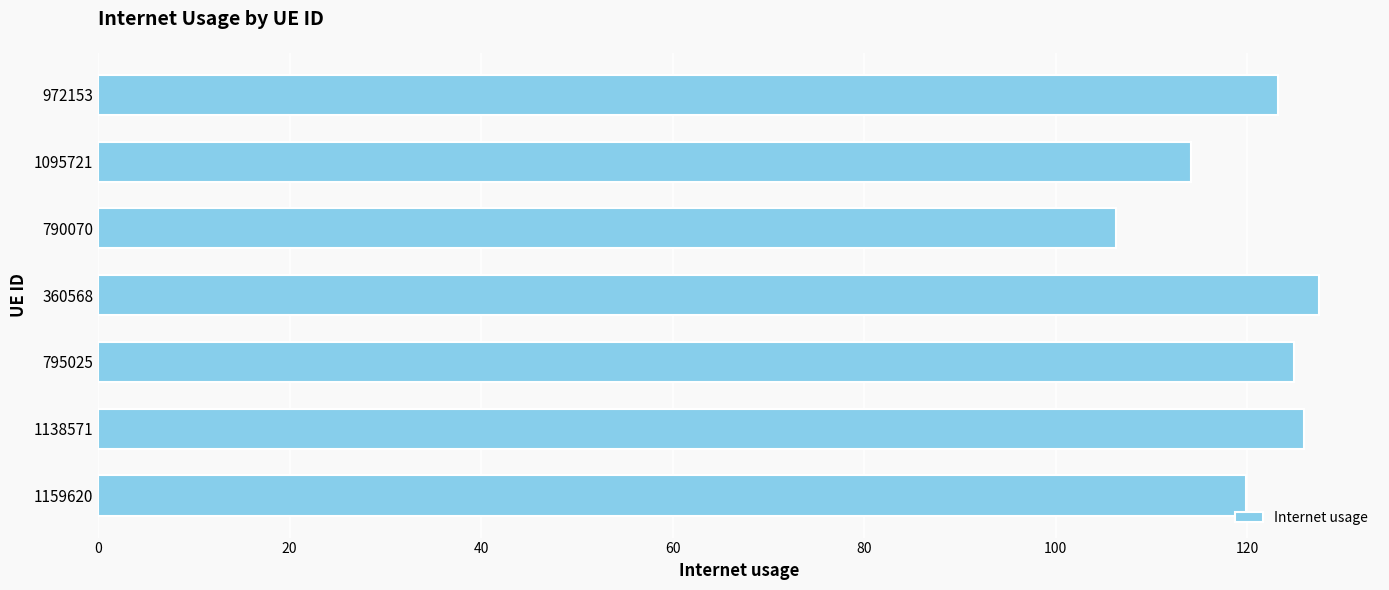

Which has a higher value, 790070 or 1095721?

1095721